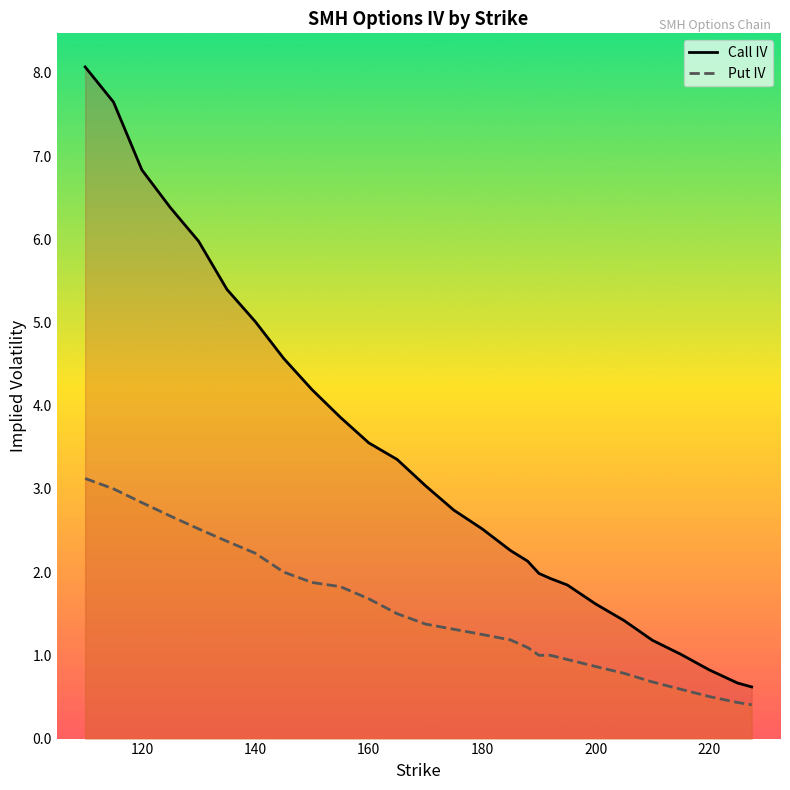

What is the maximum value shown in the chart?

8.1